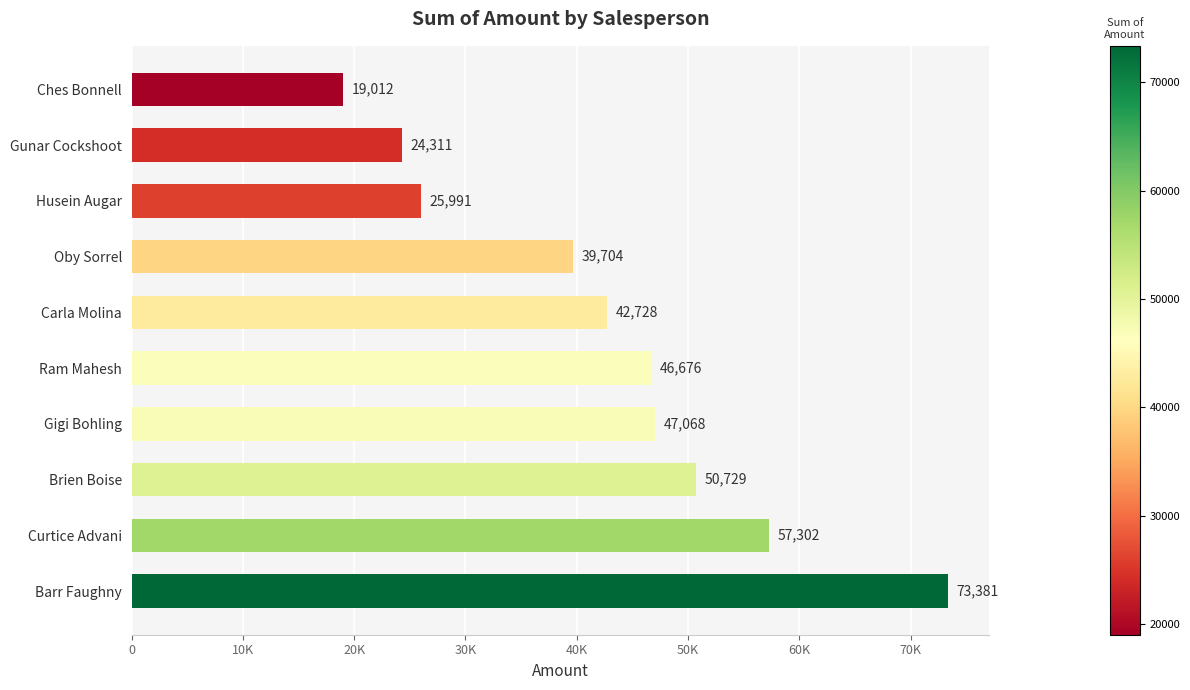

What is the difference between the maximum and minimum values?

54369